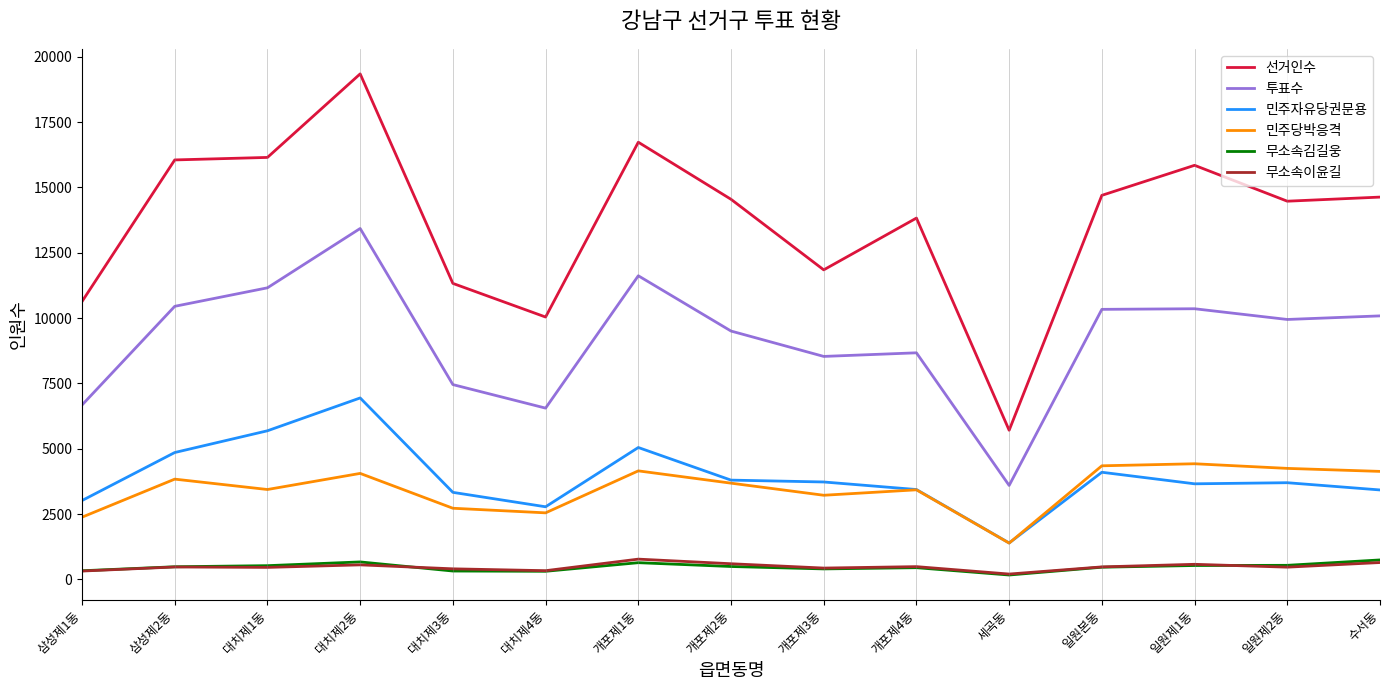

At which category does the chart reach its peak across all series?

대치제2동